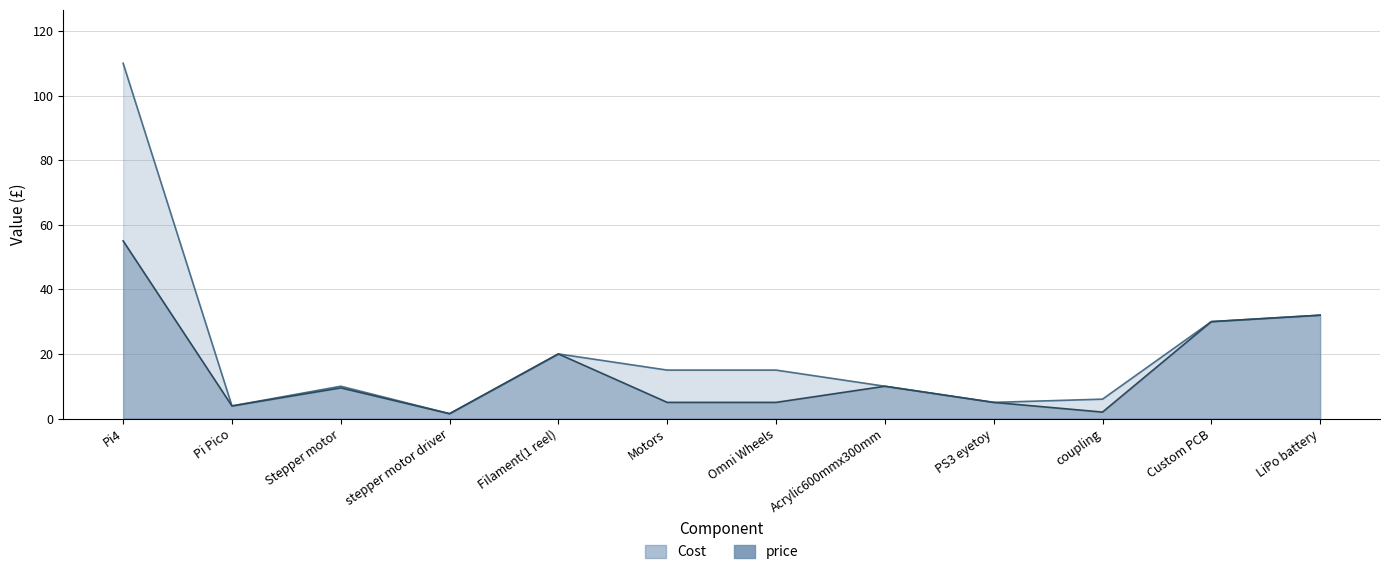

What is the total value across all series at Pi4?

165.0